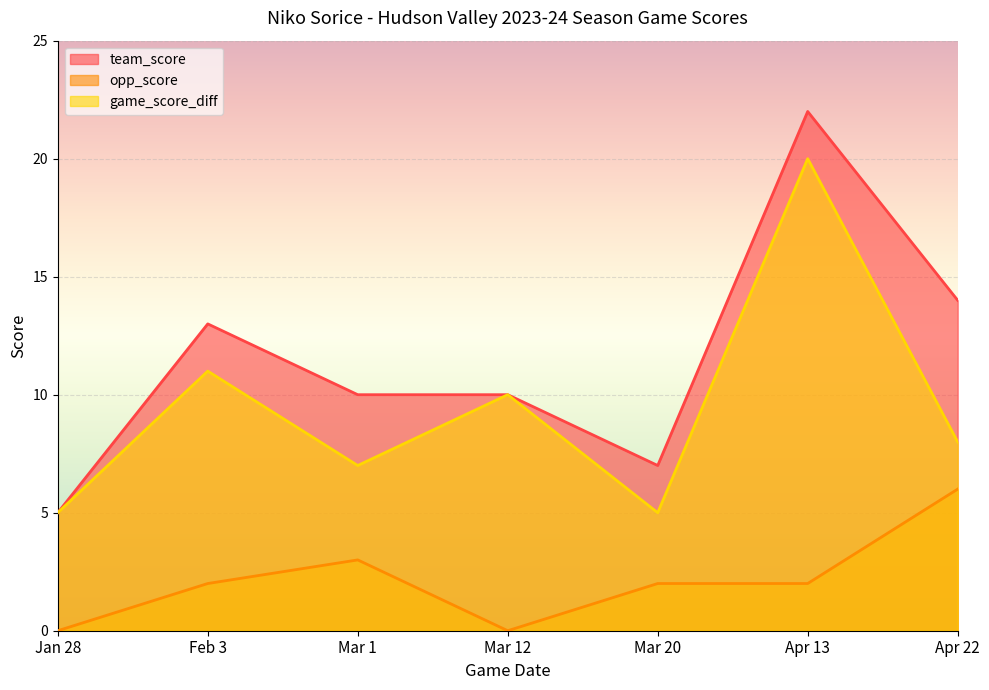

What is the sum of all team_score values?

81